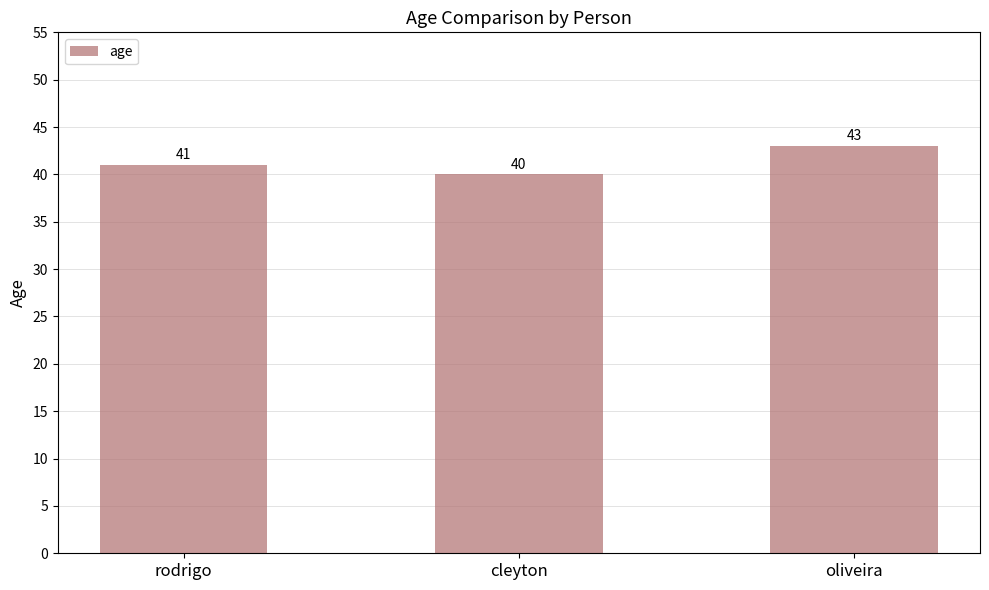

What is the change in value from cleyton to oliveira?

+3